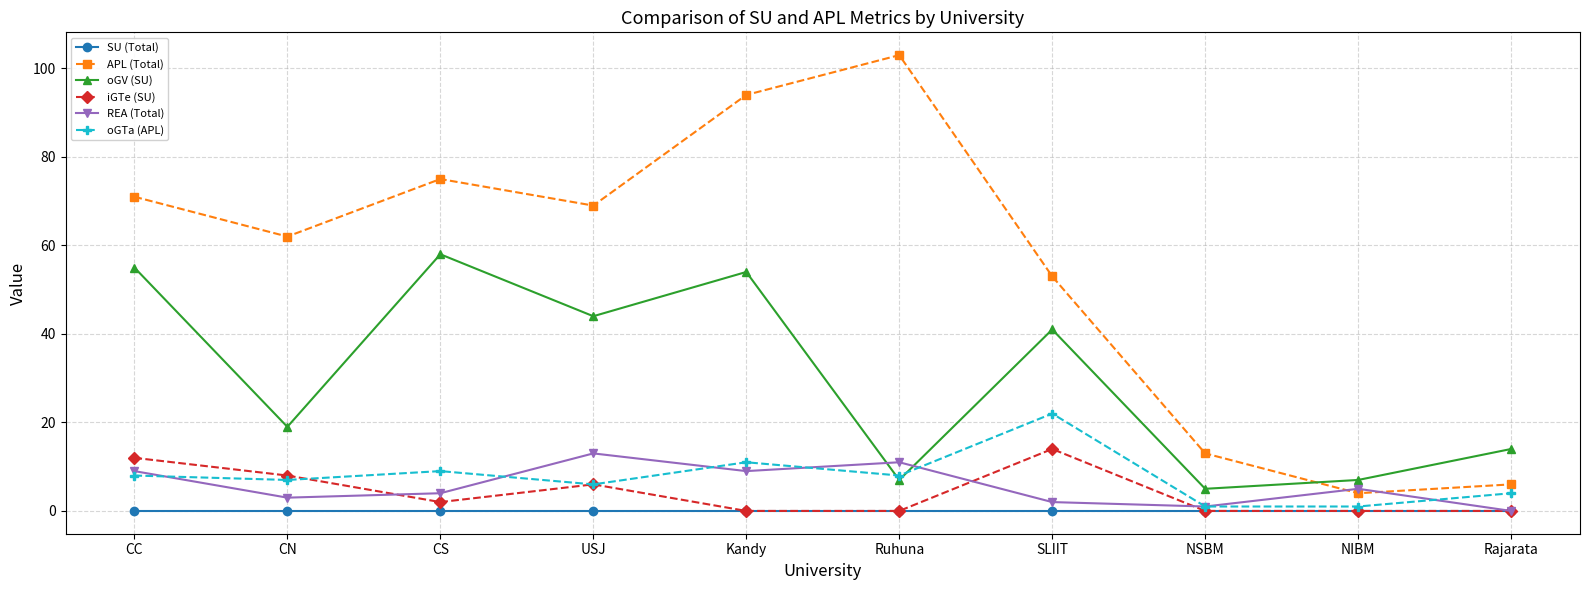

What is the difference between the second highest and minimum values in the REA (Total) series?

11